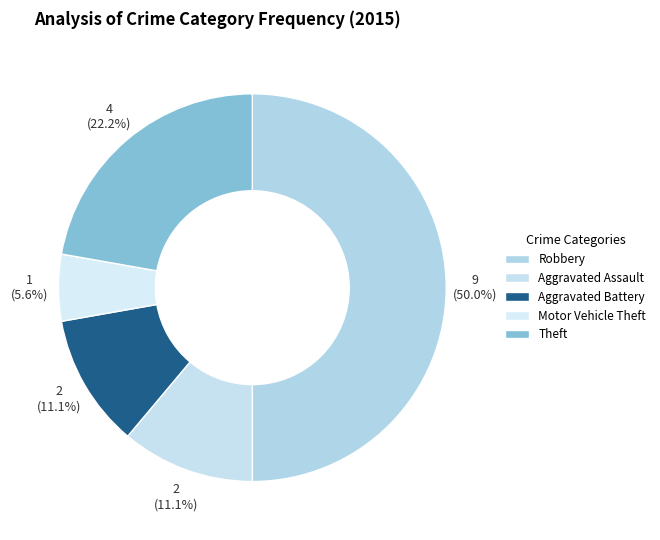

Rank the categories by value from highest to lowest.

Robbery, Theft, Aggravated Assault, Aggravated Battery, Motor Vehicle Theft